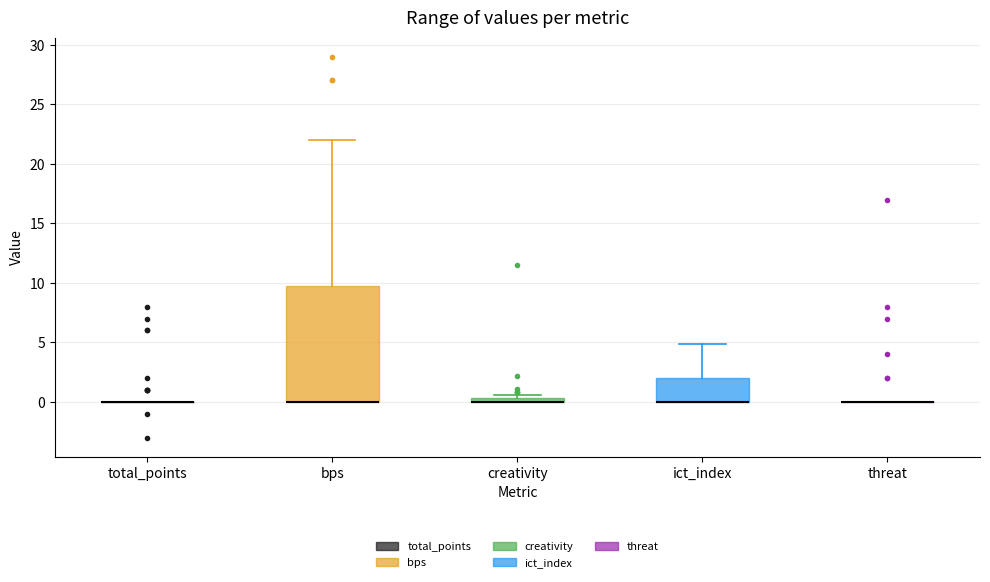

Which box is the tallest, from its lower edge to its upper edge?

bps